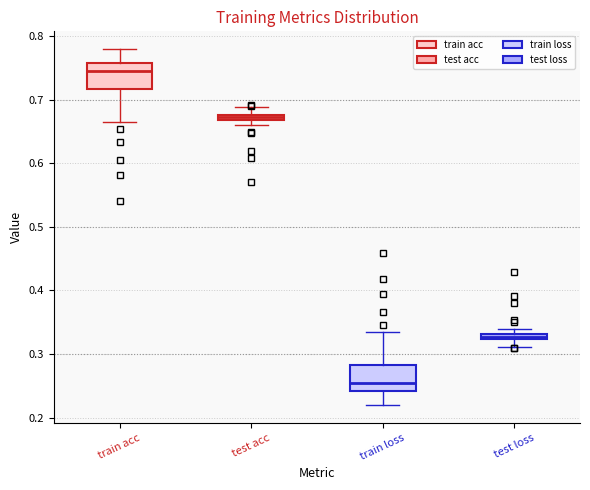

Which box has the highest median line?

train acc